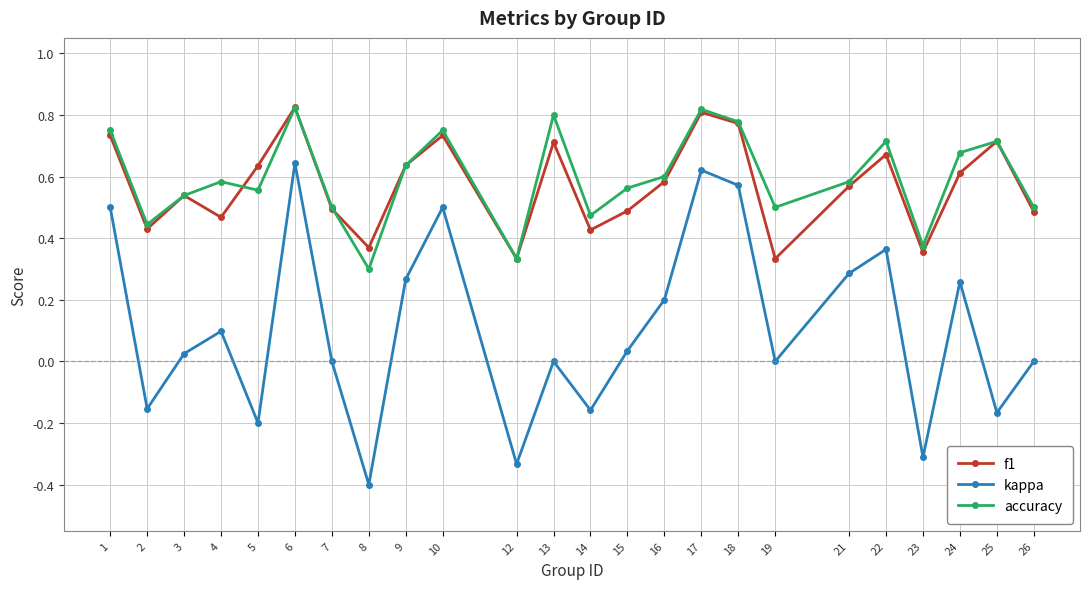

The f1 series shows 0.7 at 25. True or false?

True